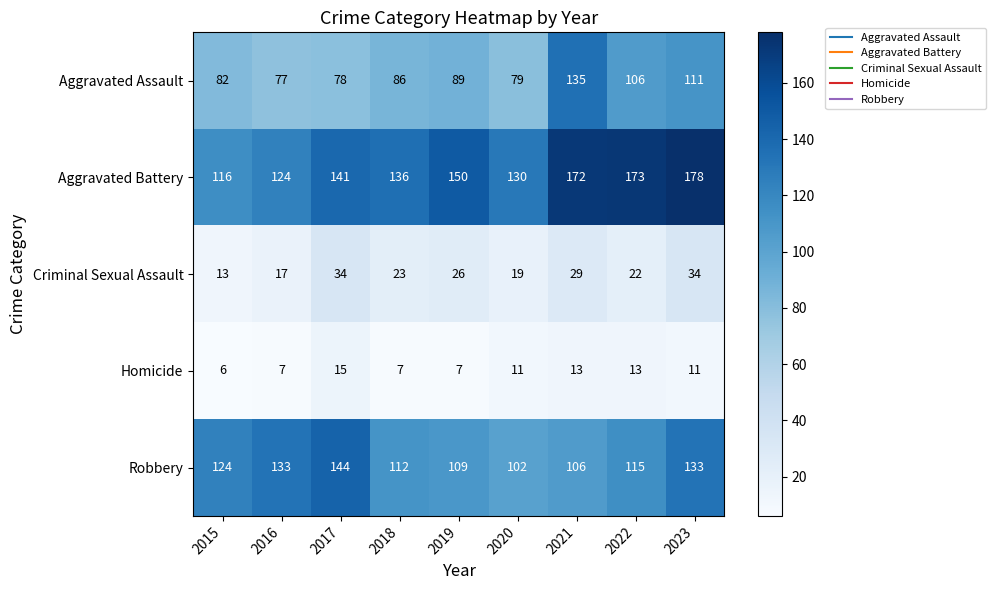

What is the difference between the maximum and minimum values in the Aggravated Assault series?

58